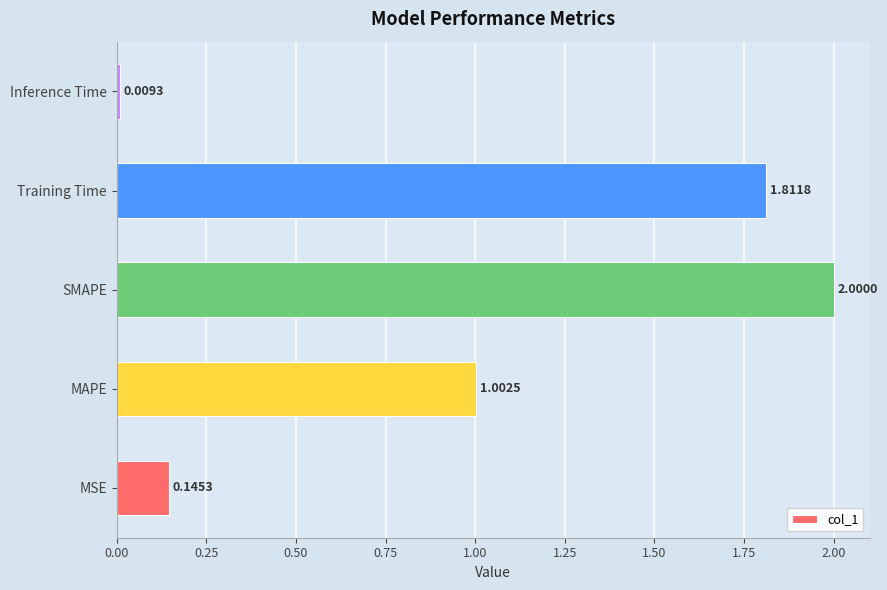

Does the chart contain any negative values?

No